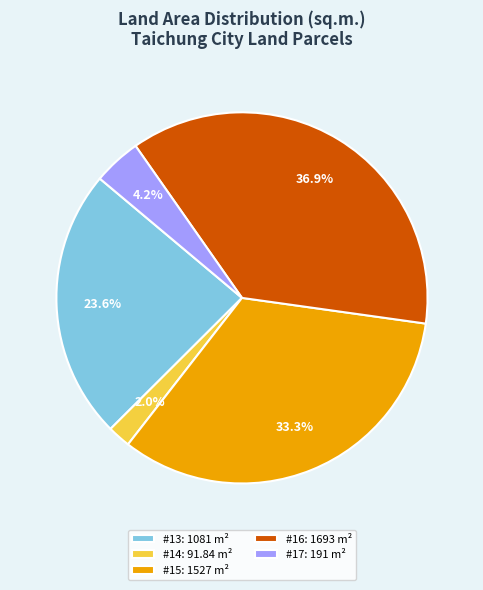

Between #17: 191 m² and #15: 1527 m², which is larger?

#15: 1527 m²